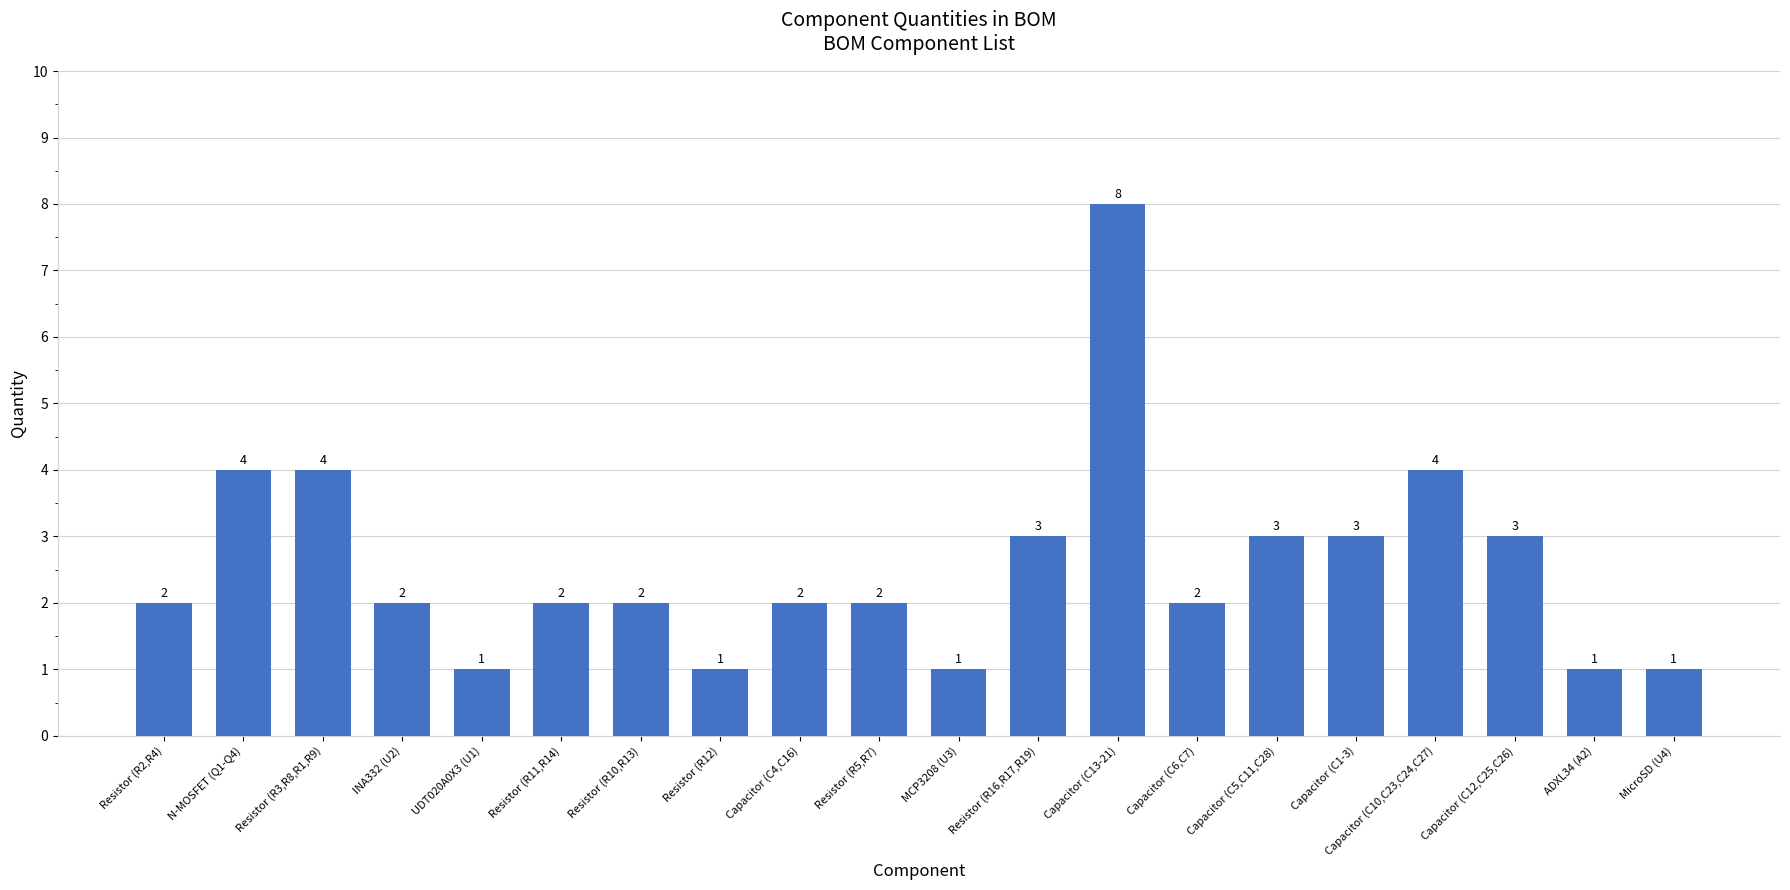

How many bars are there in total?

20